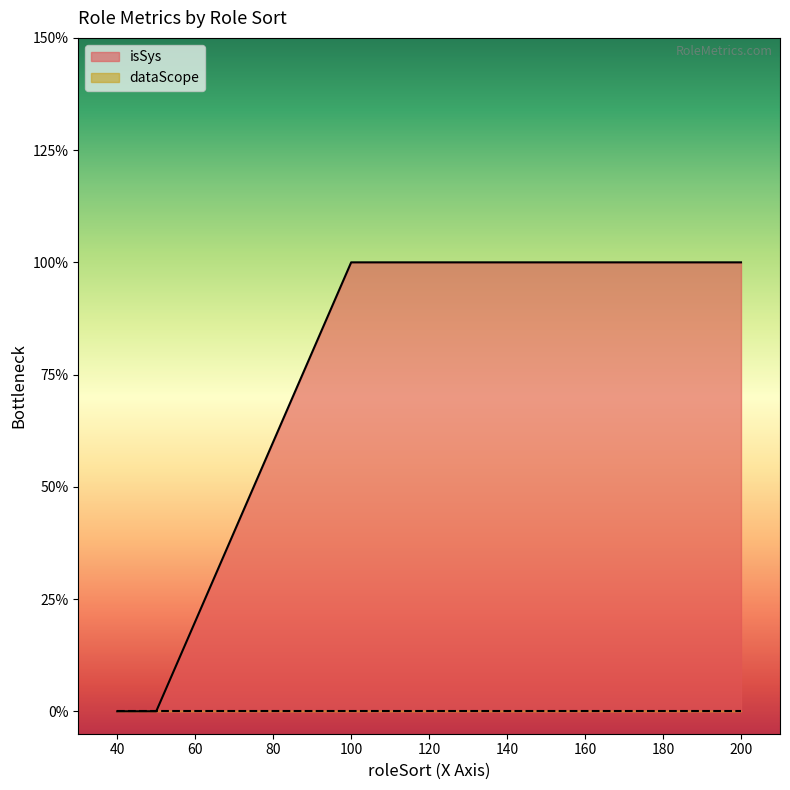

List the labels in order of value, largest first.

100, 200, 40, 50